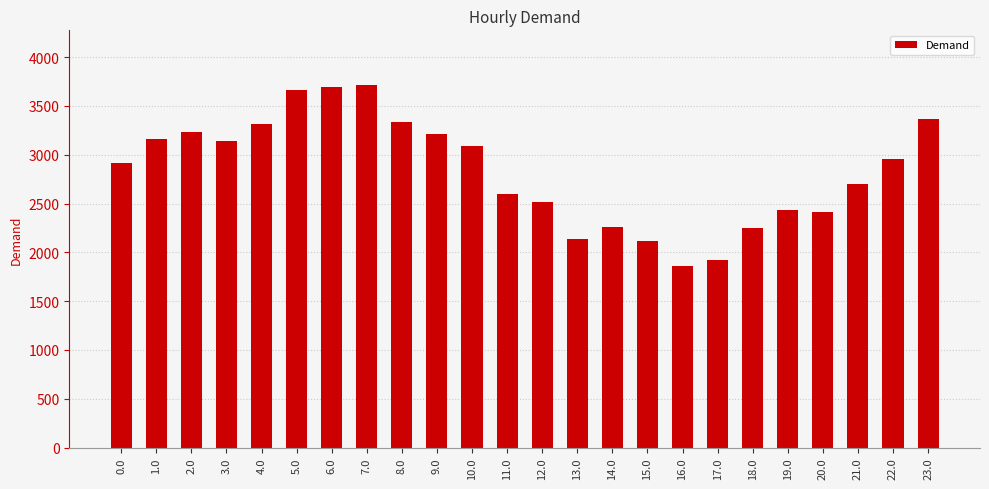

Approximately how many times larger is the value at 6.0 compared to 8.0?

1.1